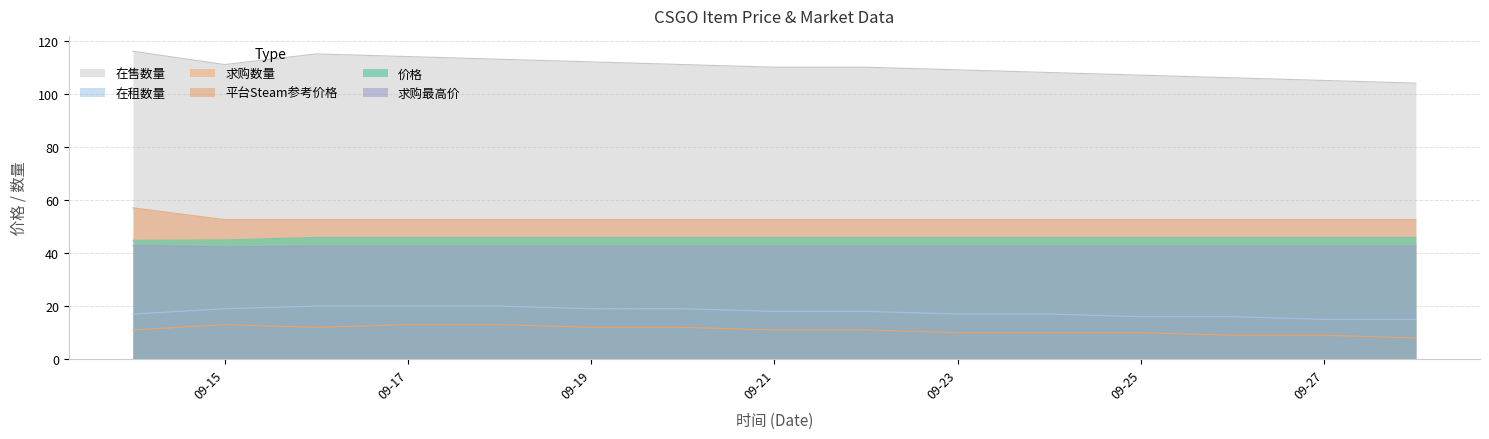

True or false: 价格 has more than 0 interior local peaks.

False